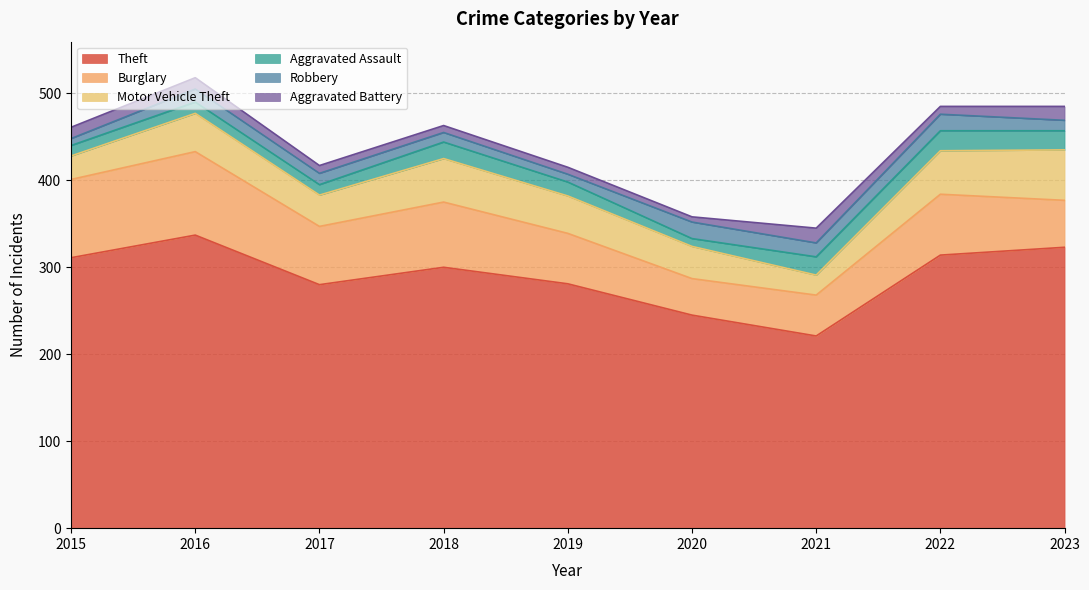

At which label does Robbery reach its minimum?

2015